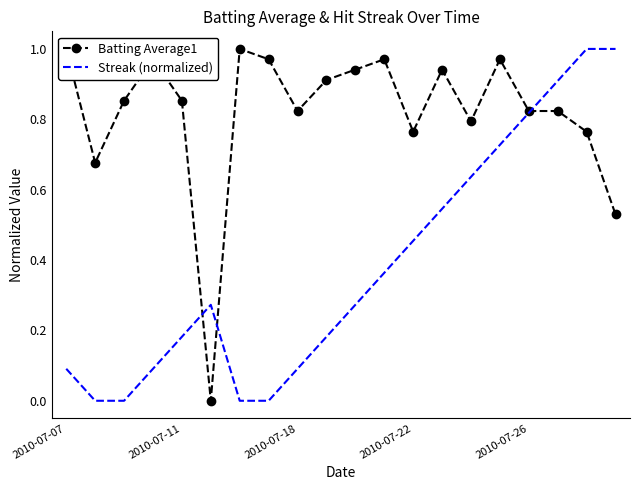

What is the sum of all Streak (normalized) values?

7.6